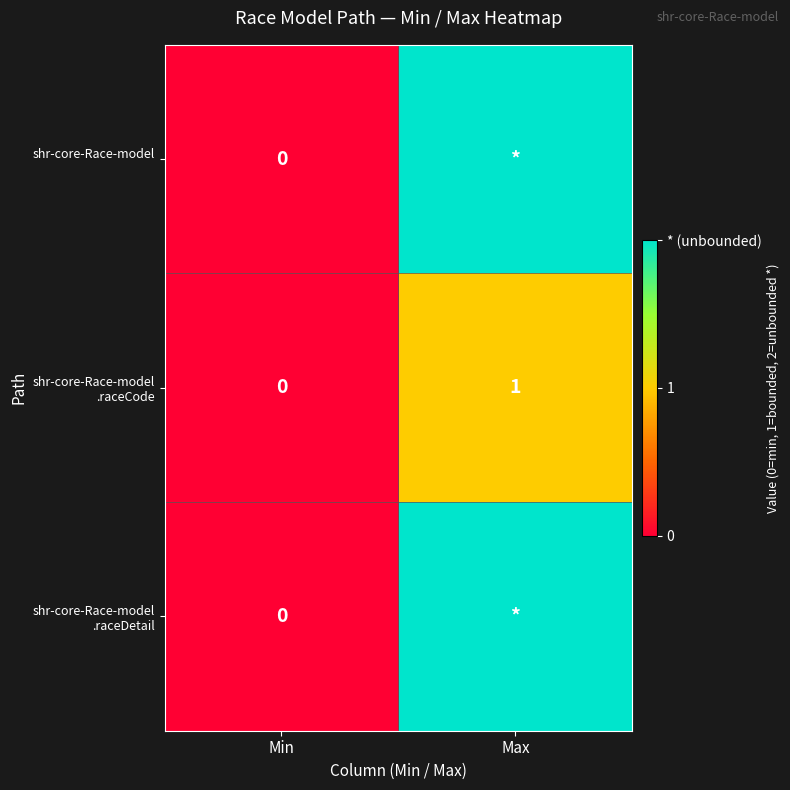

What is the greatest value displayed?

2